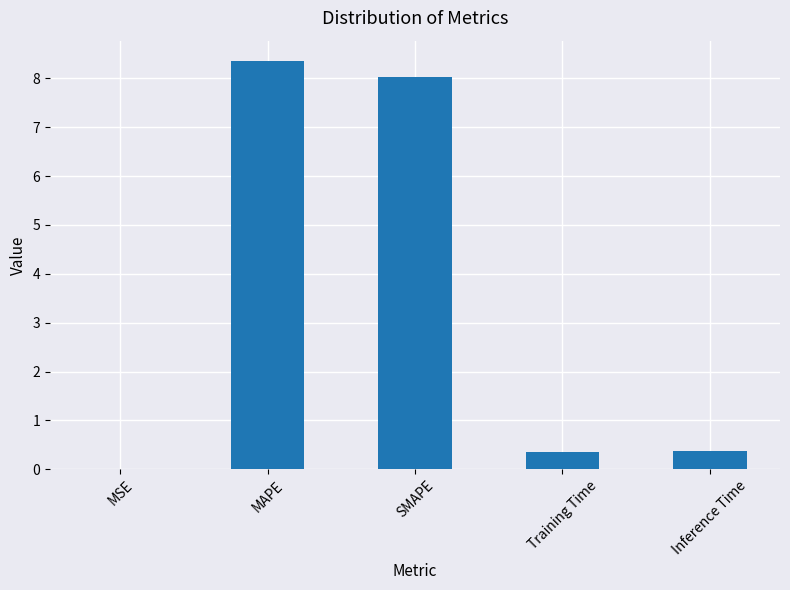

What is the approximate value at Training Time?

0.3